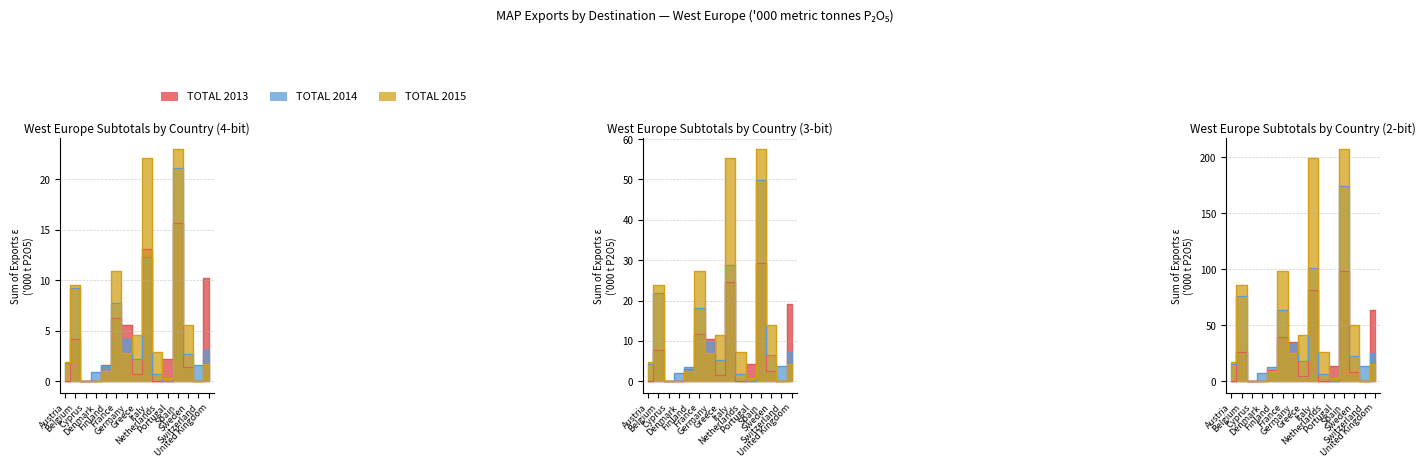

What is the difference between the second highest and second lowest values in the TOTAL 2013 series?

76.2